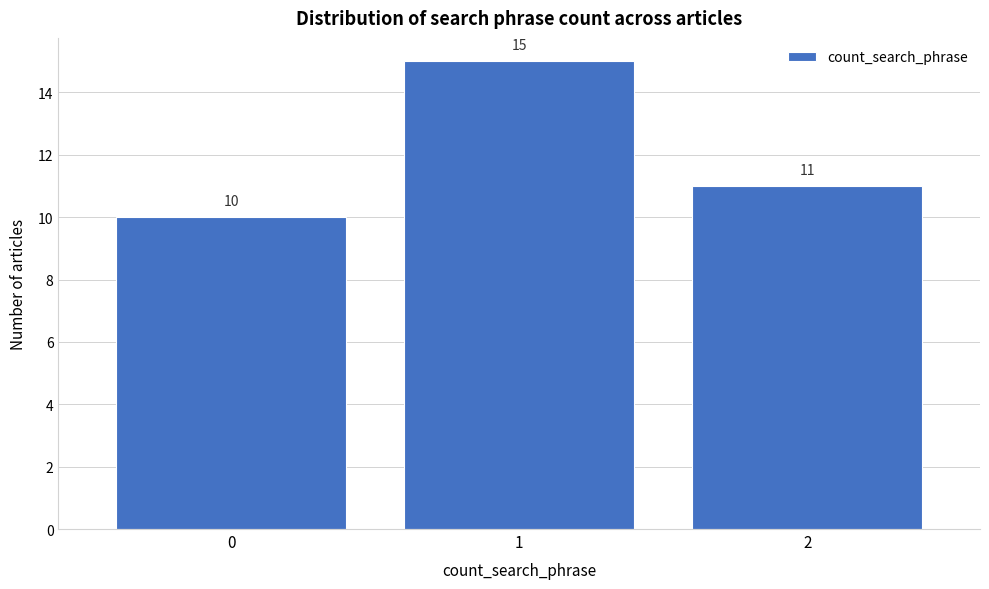

Reading left to right, list all the values displayed in this chart.

0=10	1=15	2=11